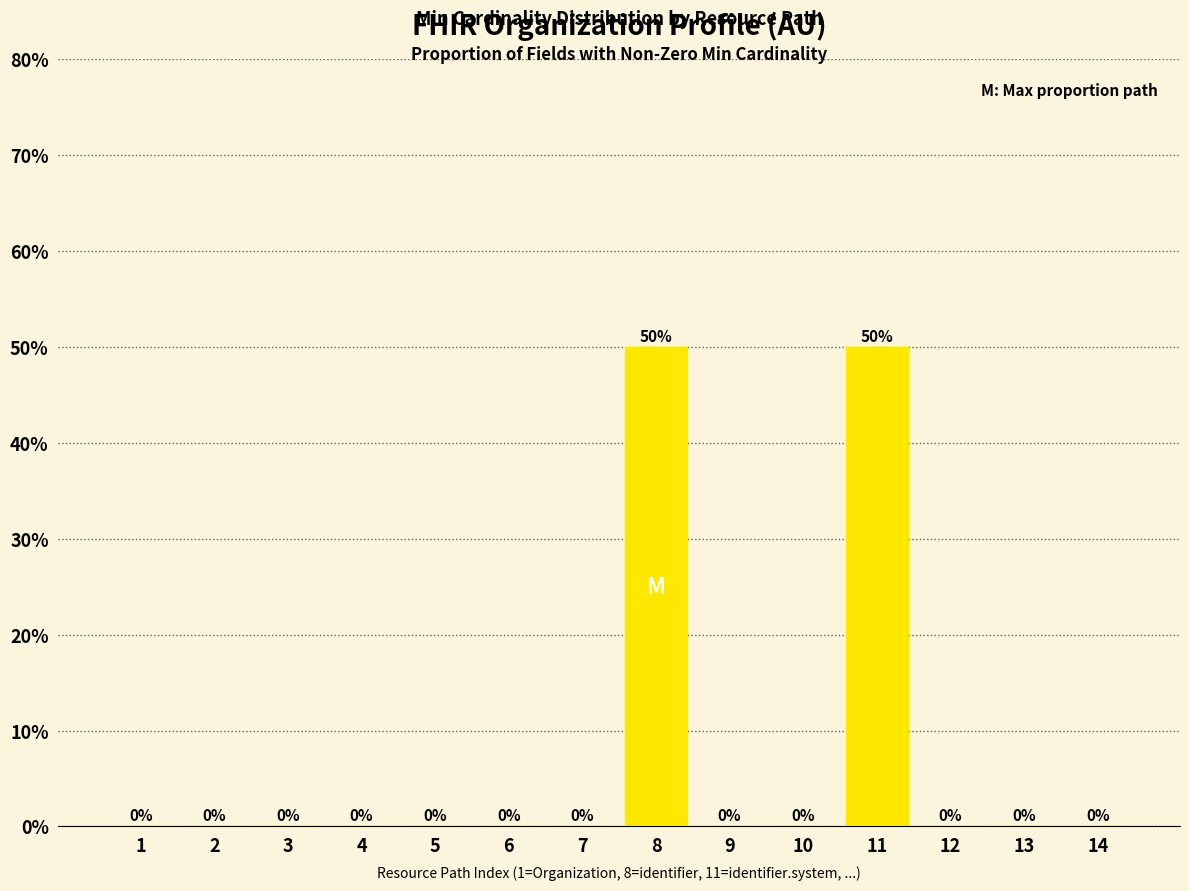

How many values exceed 0?

2